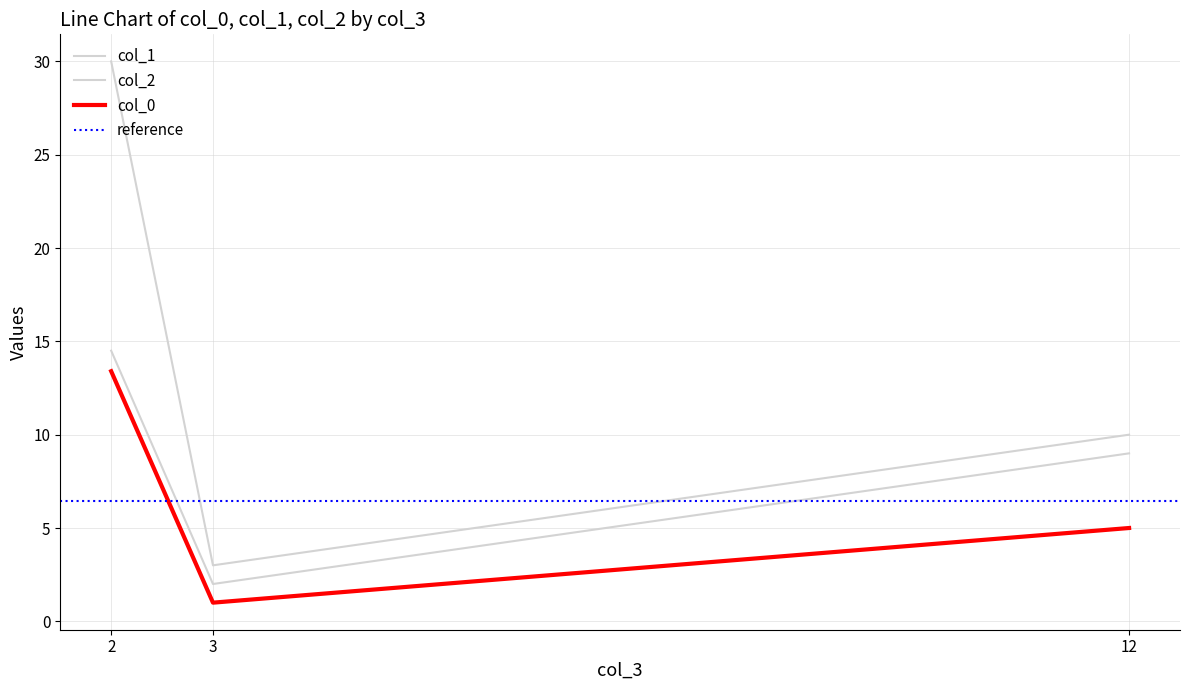

What is the value of the col_0 point at the 1st from the left?

13.4